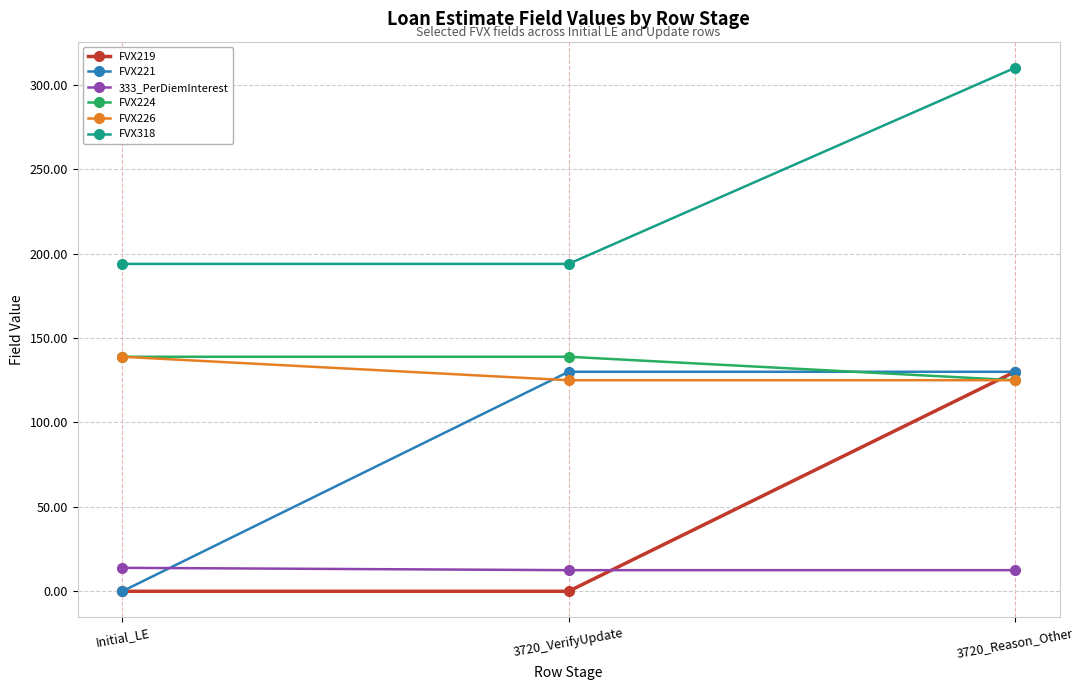

Which category has the highest value in the FVX219 series?

3720_Reason_Other